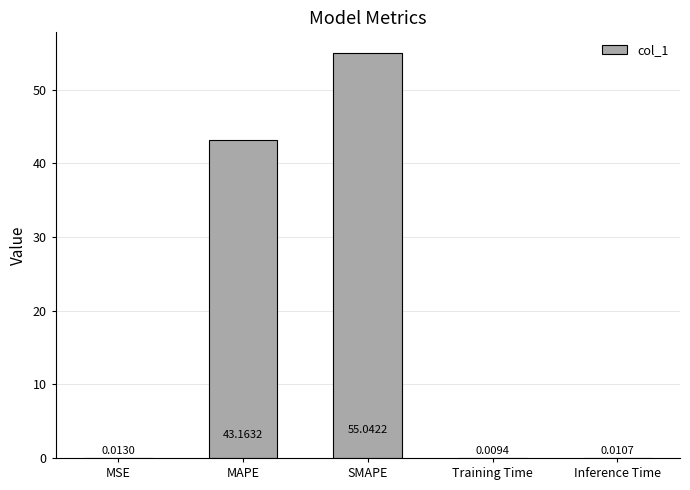

Where is the data nearest to the value 27?

MAPE